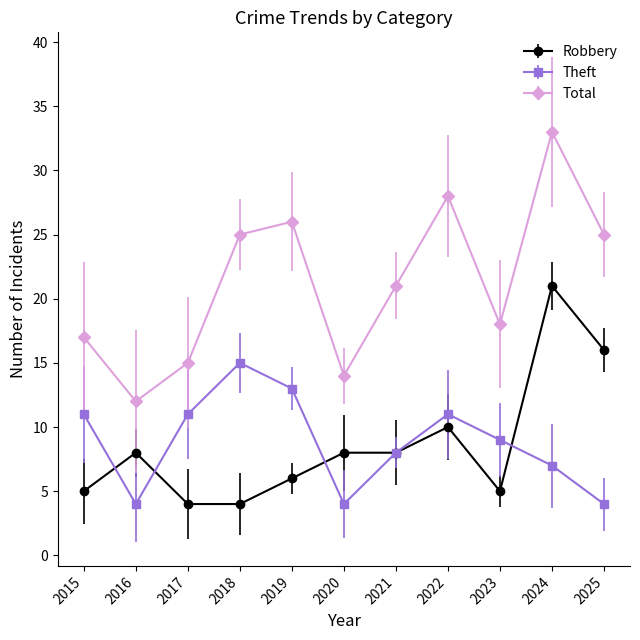

True or false: Robbery and Total intersect in this chart.

False